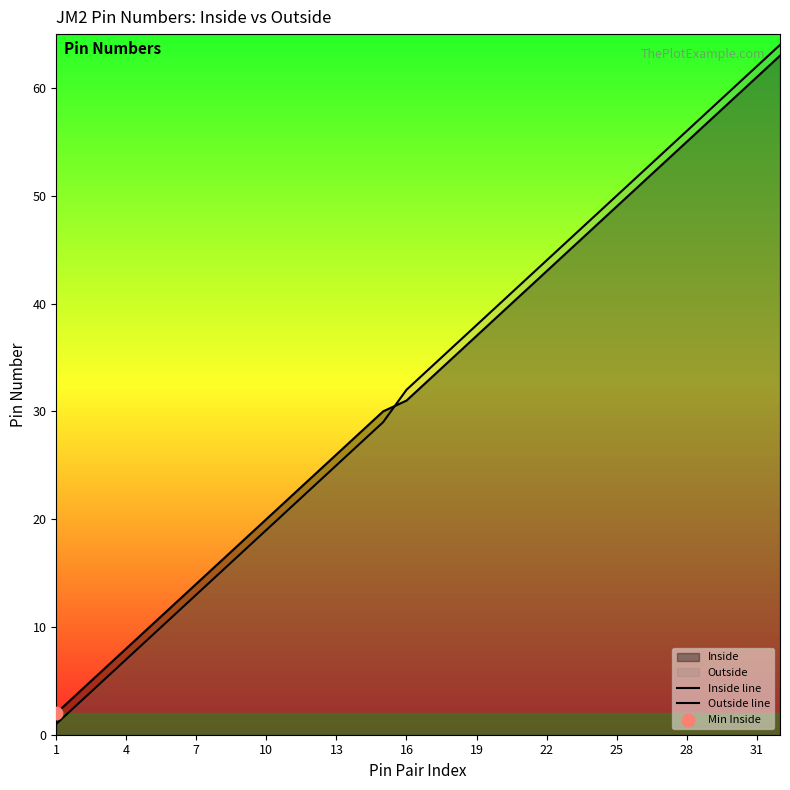

Which series reaches the minimum Y coordinate?

Outside line